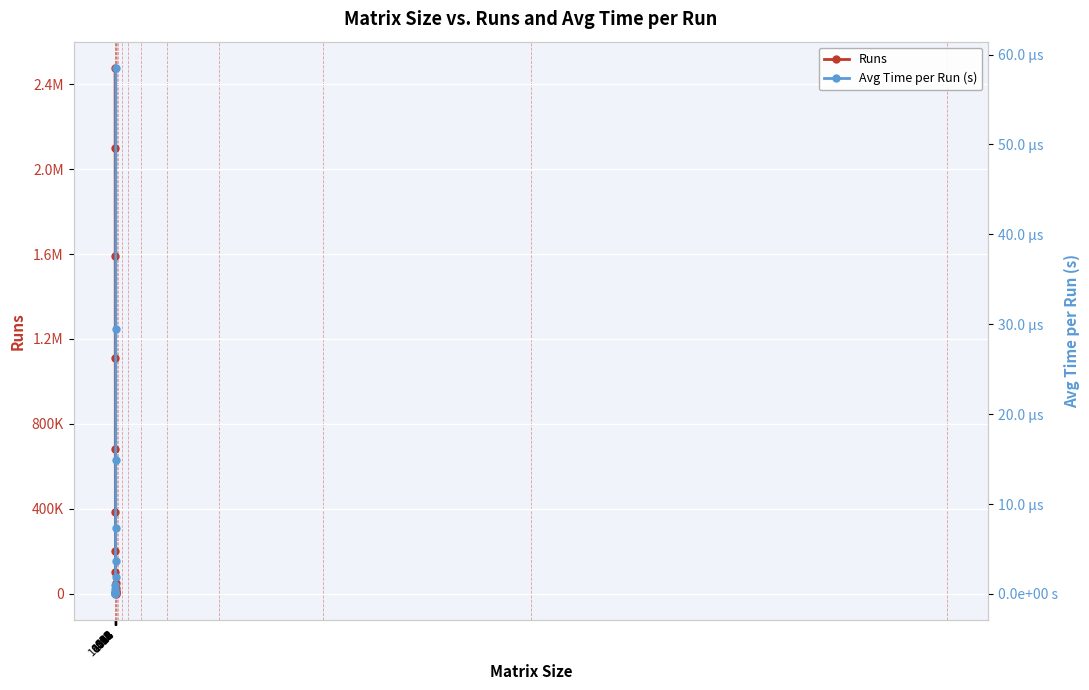

Which has a higher value, 2048 or 512?

512